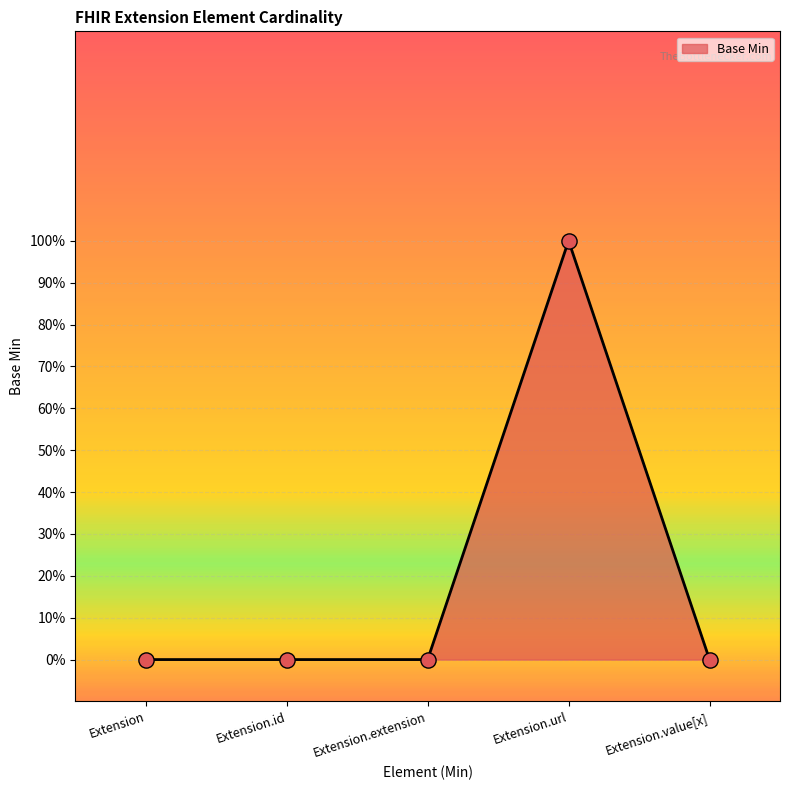

What is the change in value from Extension.url to Extension.value[x]?

-1